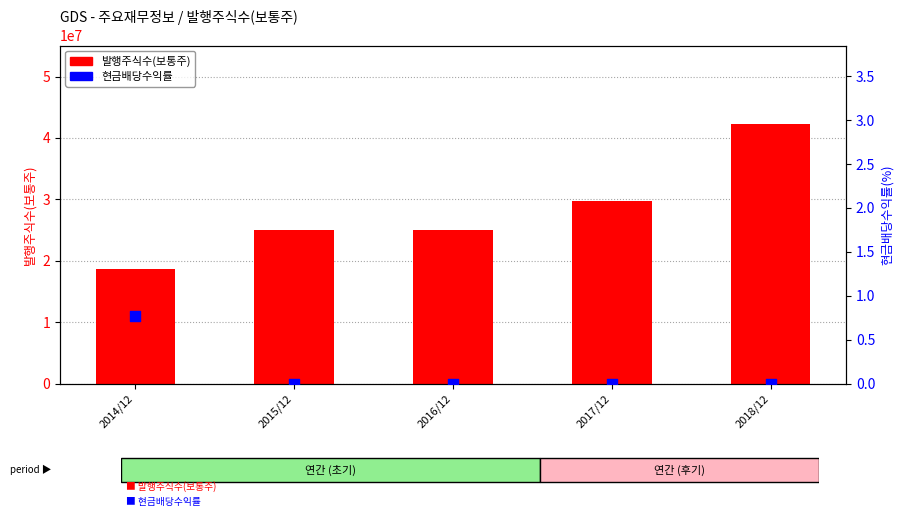

What are all the series names shown in the legend?

발행주식수(보통주), 현금배당수익률